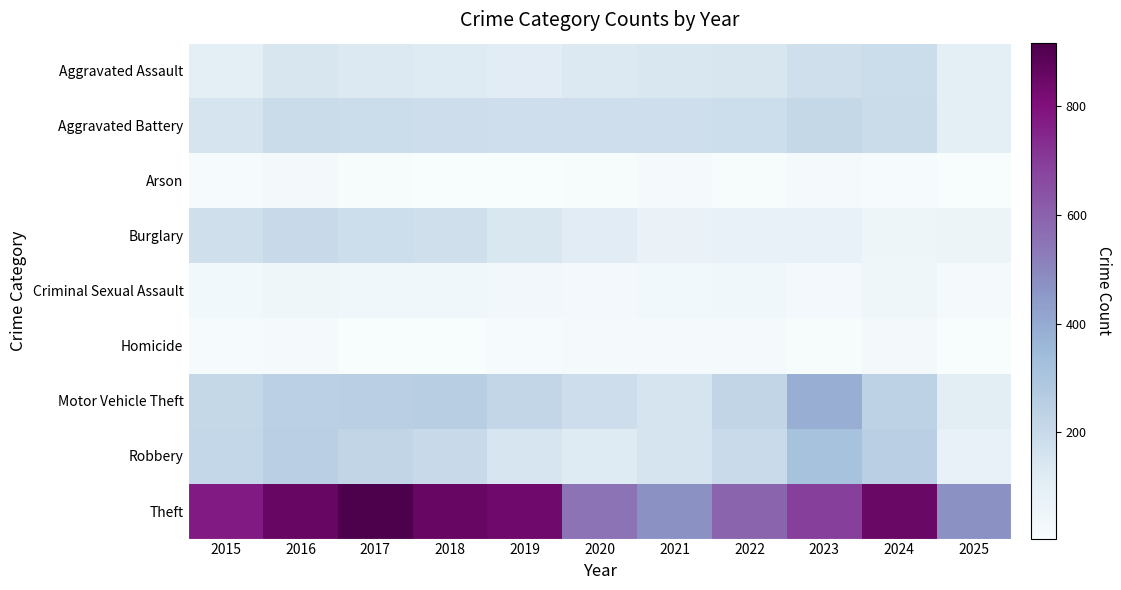

Which label corresponds to the largest value in the chart?

2017